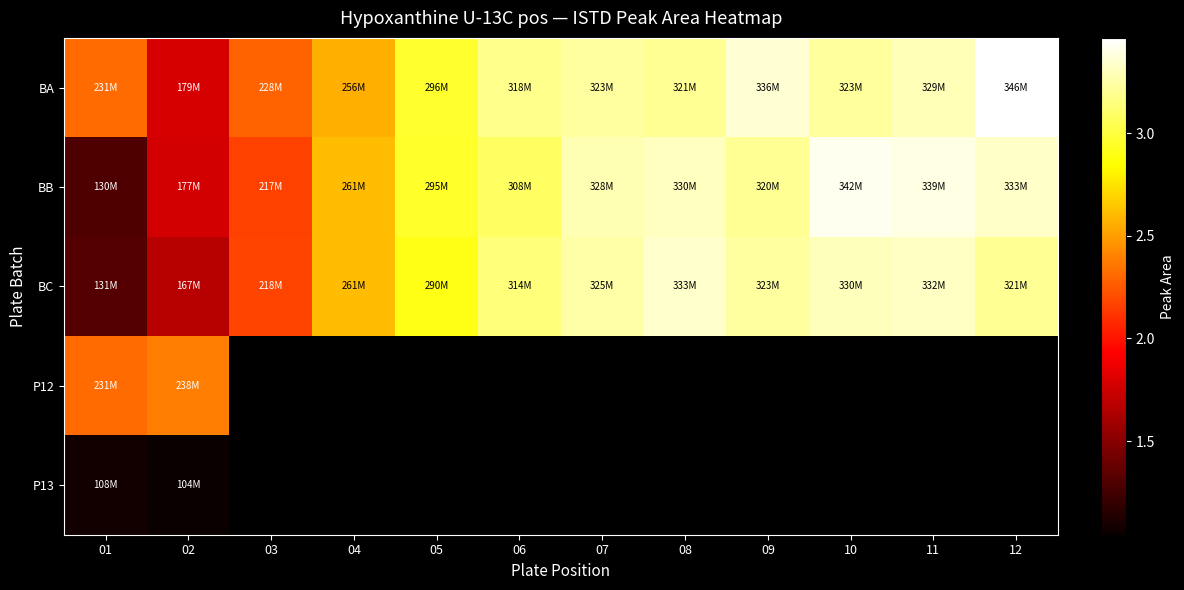

Rank the series by their average value, from highest to lowest.

BA, BB, BC, P12, P13